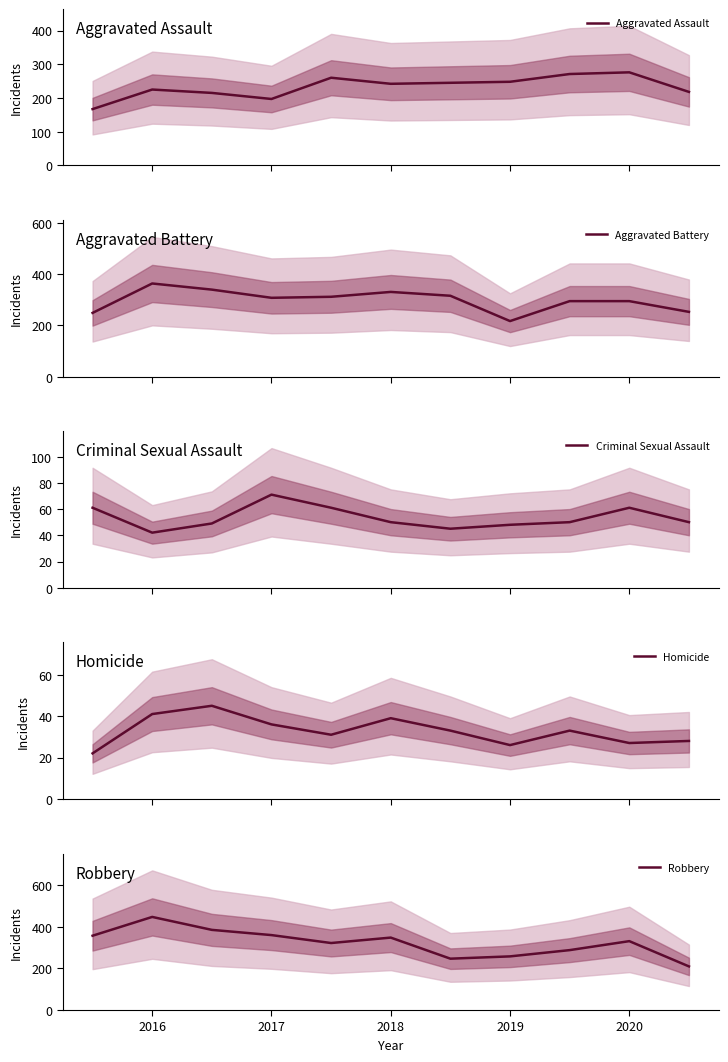

Reading left to right, extract all data points from this chart.

Aggravated Assault: 167	225	215	197	260	242	245	248	271	276	218
Aggravated Battery: 249	364	340	308	312	331	316	217	295	295	253
Criminal Sexual Assault: 61	42	49	71	61	50	45	48	50	61	50
Homicide: 22	41	45	36	31	39	33	26	33	27	28
Robbery: 356	446	384	359	321	347	246	257	287	330	209